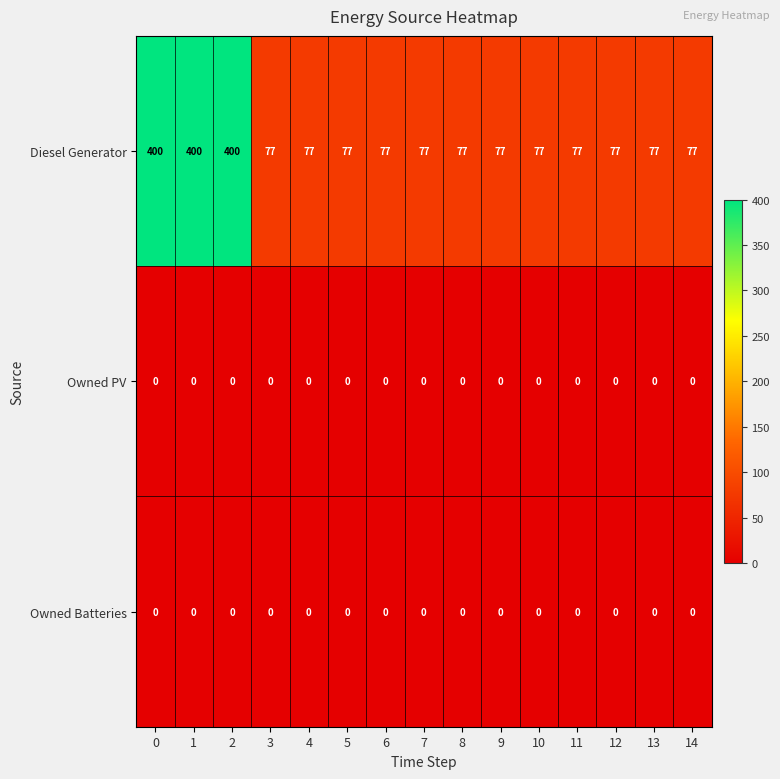

What is the highest value of the Diesel Generator series?

400